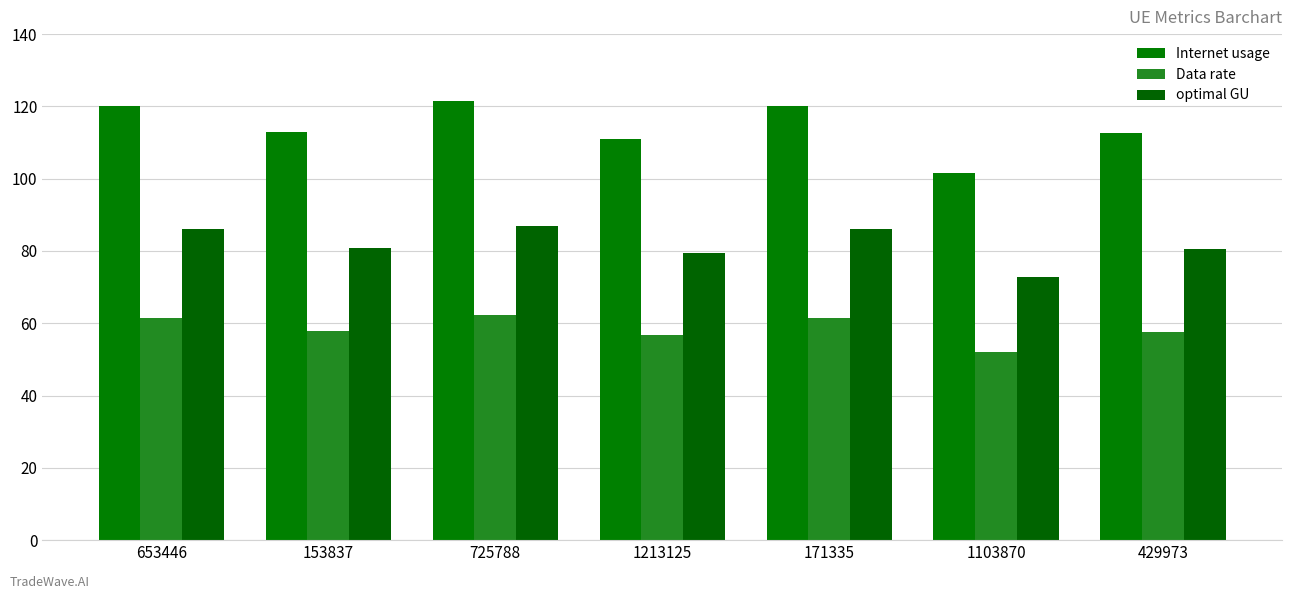

Is the value of Data rate at 171335 greater than the value of optimal GU at 153837?

No